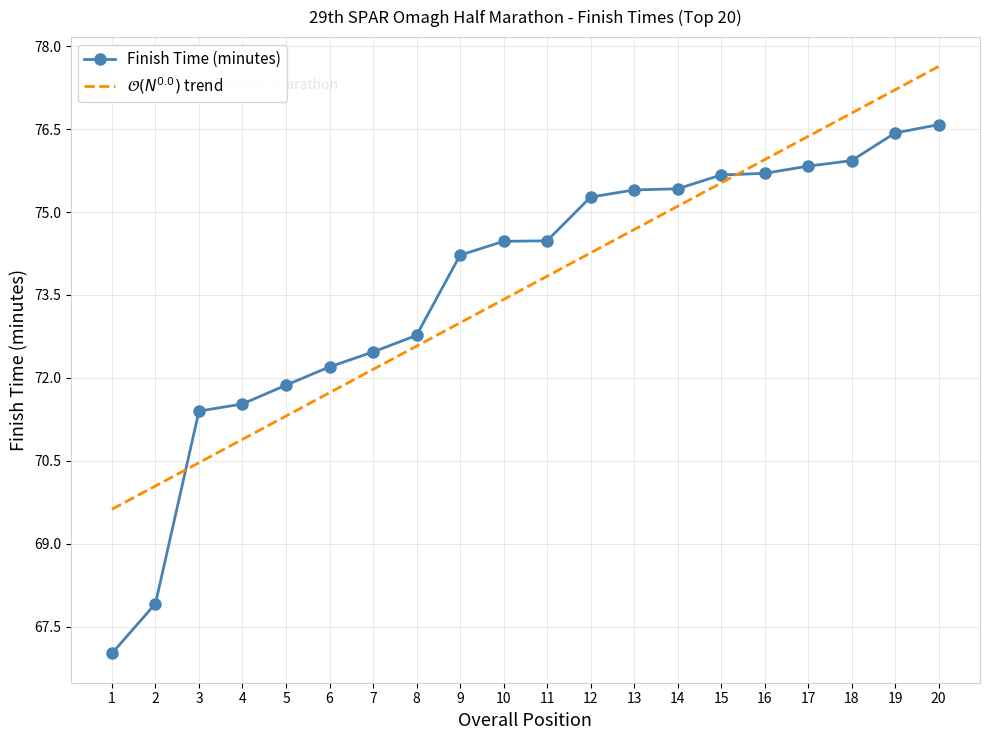

Between 6 and 11, which series saw the biggest shift?

Finish Time (minutes)